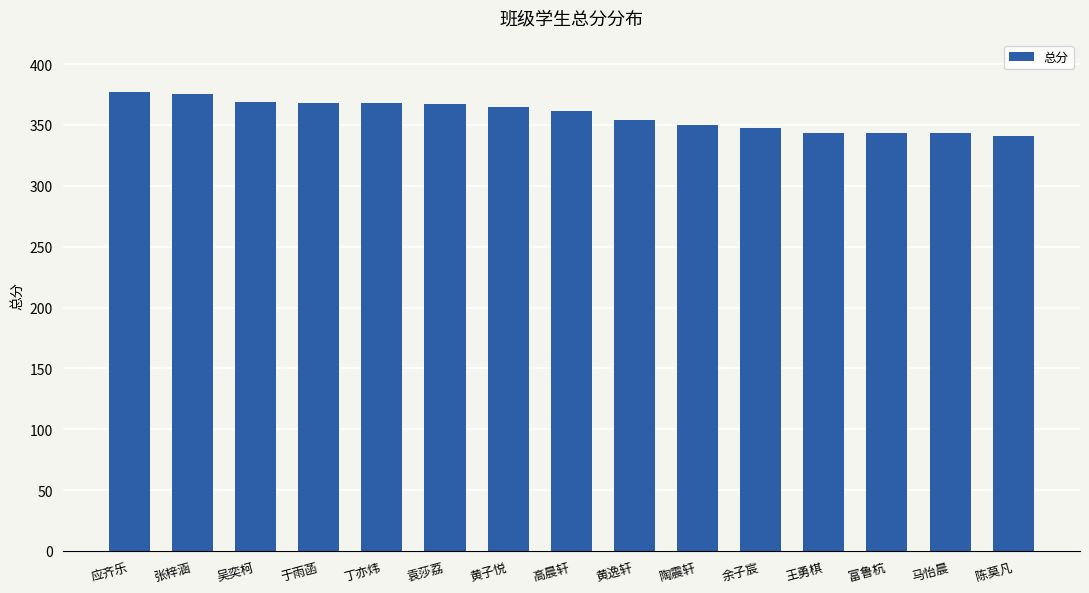

What is the difference between the maximum and second lowest values?

34.4